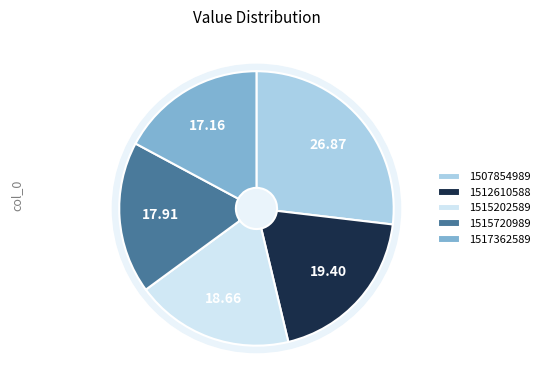

To the nearest percent, what is the difference between the largest and smallest slice percentages?

10%